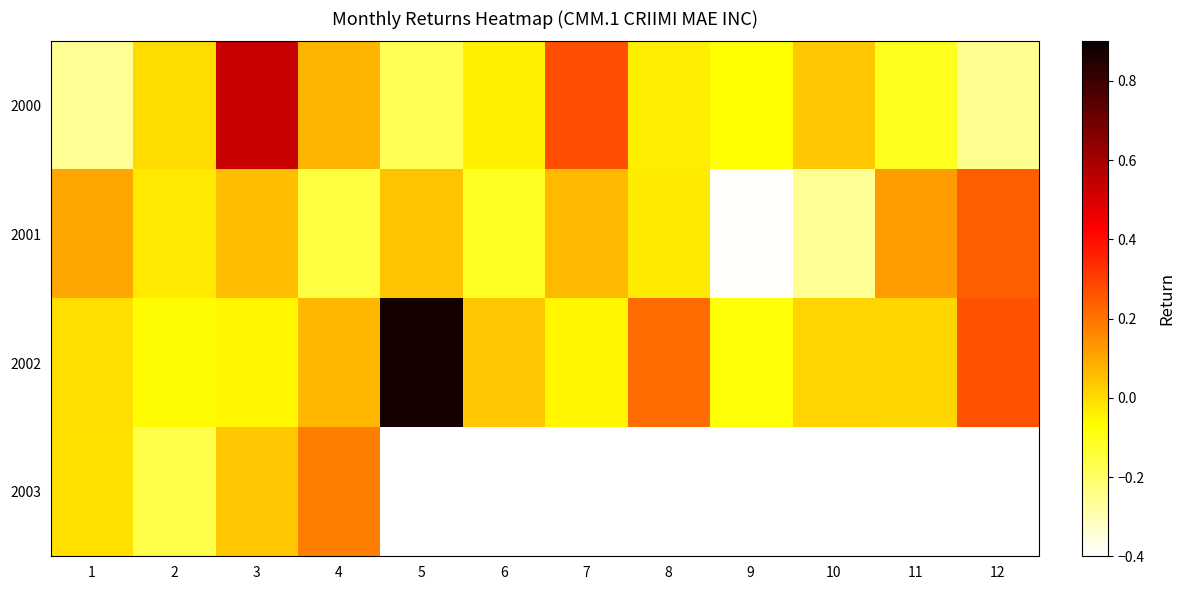

List the labels in order of 2001 value, smallest first.

9, 10, 4, 6, 8, 2, 5, 3, 7, 1, 11, 12